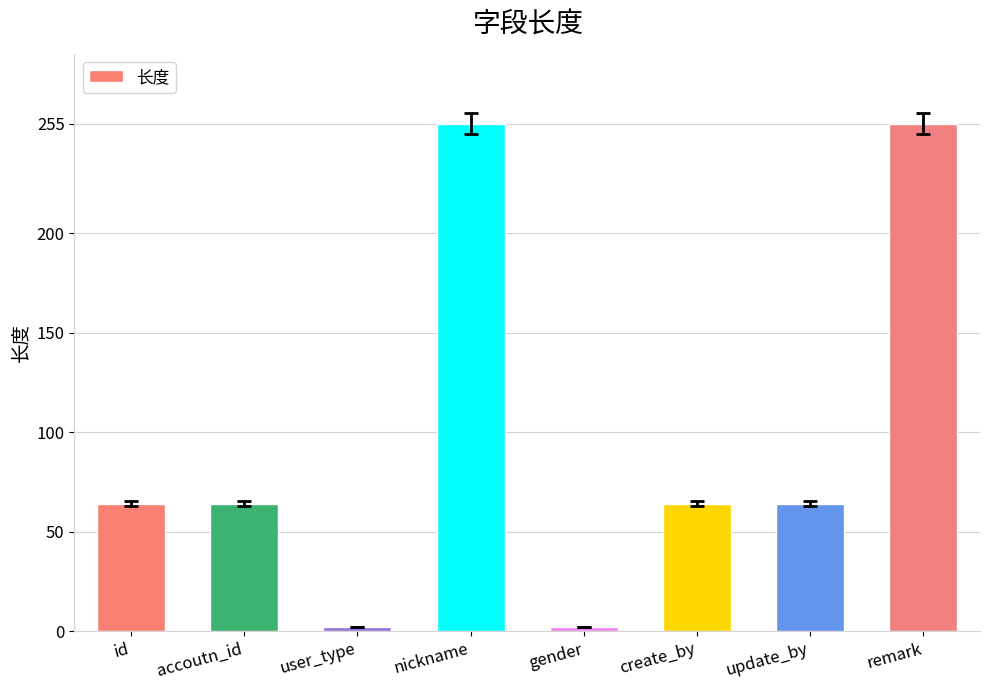

What is the label of the 5th bar from the right?

nickname